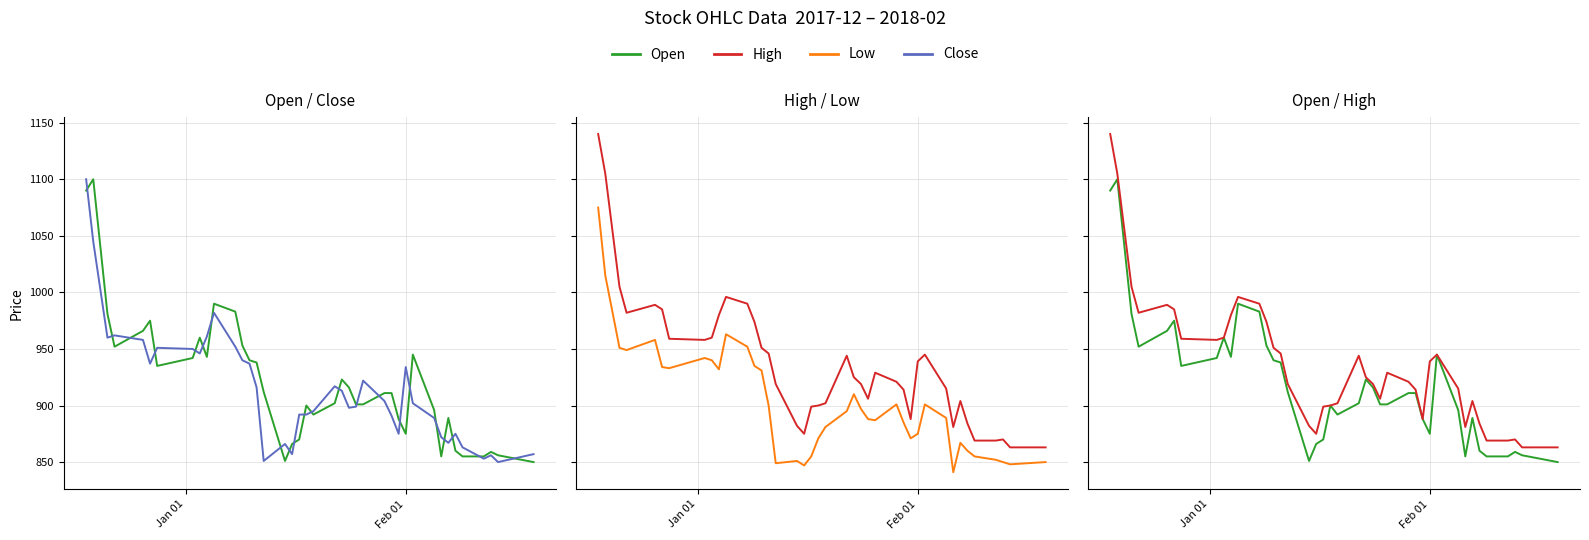

True or false: High and Close intersect in this chart.

False